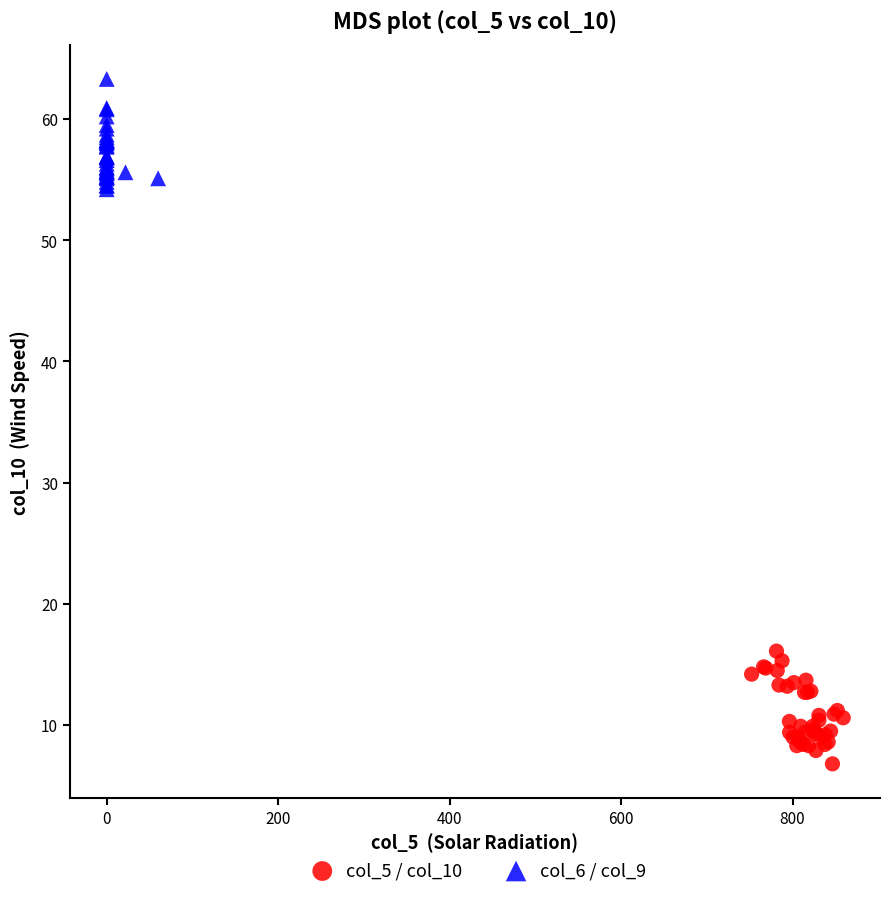

Which series reaches the minimum Y coordinate?

col_5 / col_10